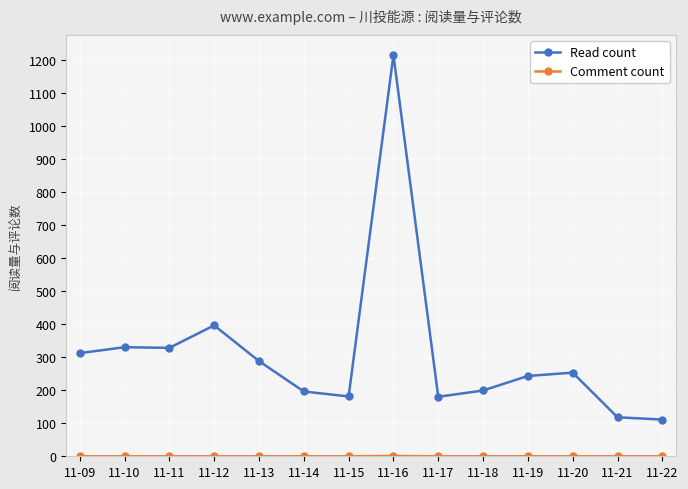

At how many categories does at least one series exceed 929?

1